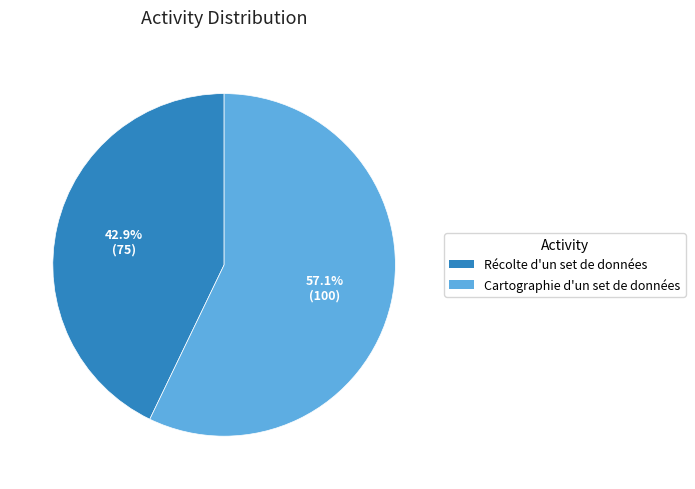

To the nearest percent, what is the combined percentage of Cartographie d'un set de données and Récolte d'un set de données?

100%